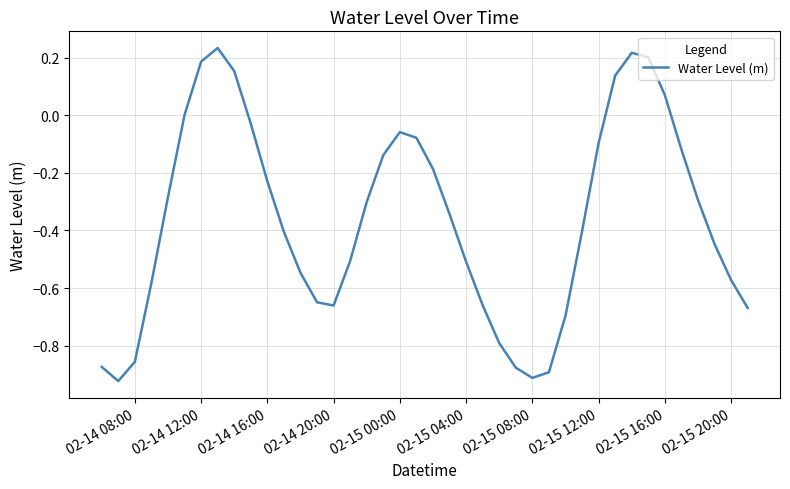

Does the chart display data point markers on the line(s)?

No